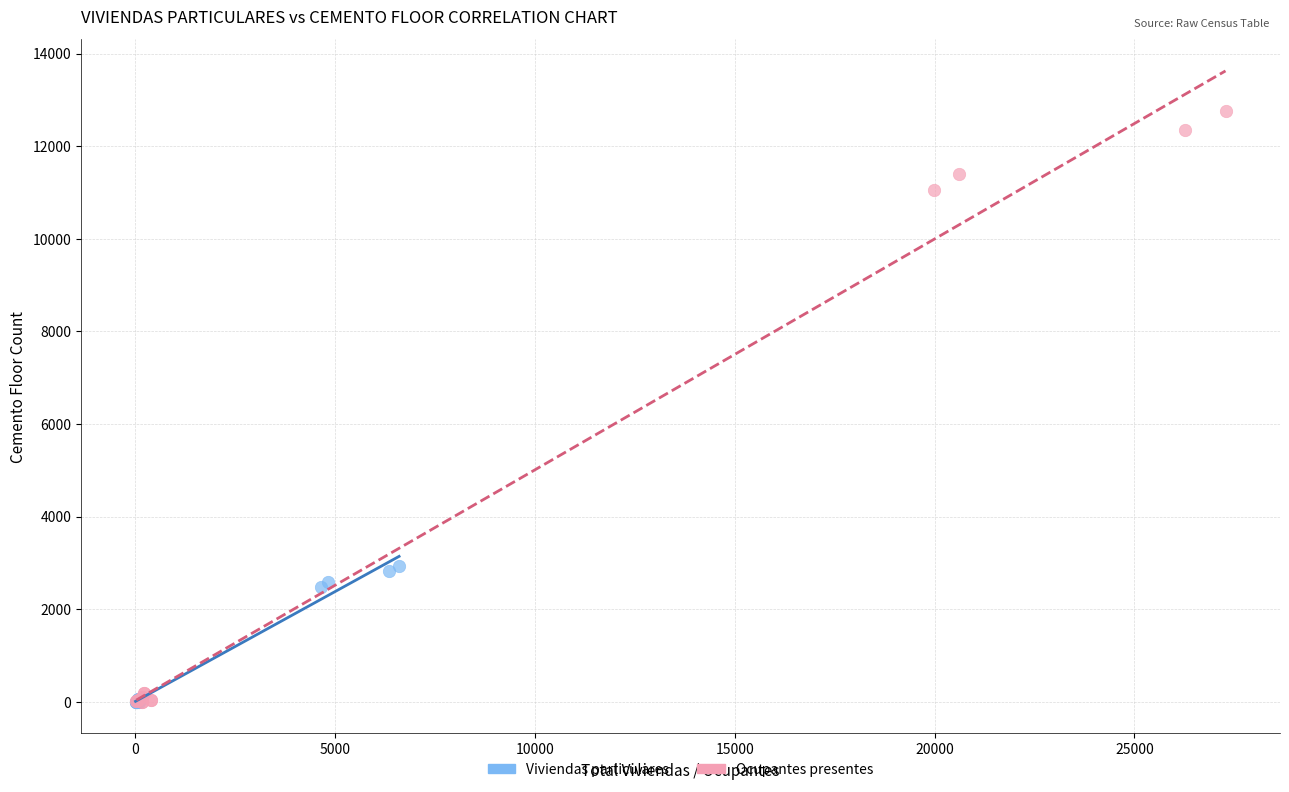

What are all the series names shown in the legend?

Viviendas particulares, Ocupantes presentes